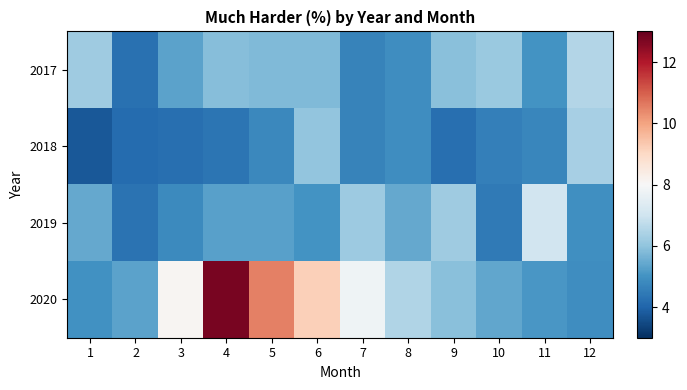

At how many categories does at least one series exceed 11?

1